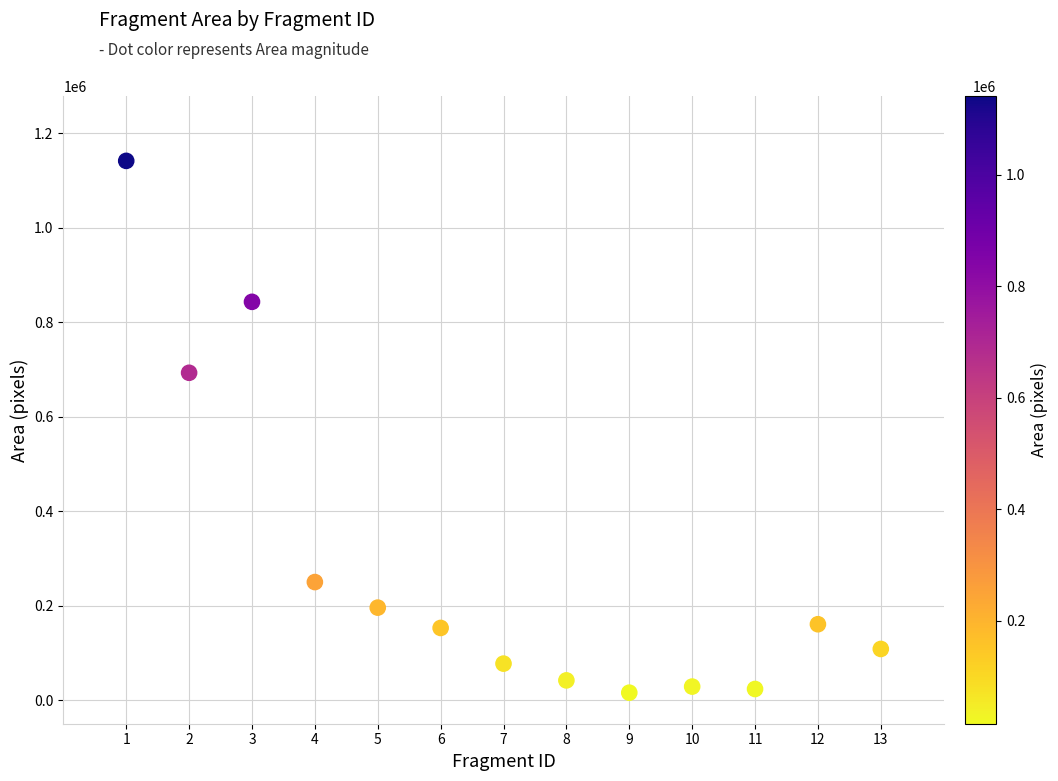

What Y value in the scatter plot is closest to 578496?

692780